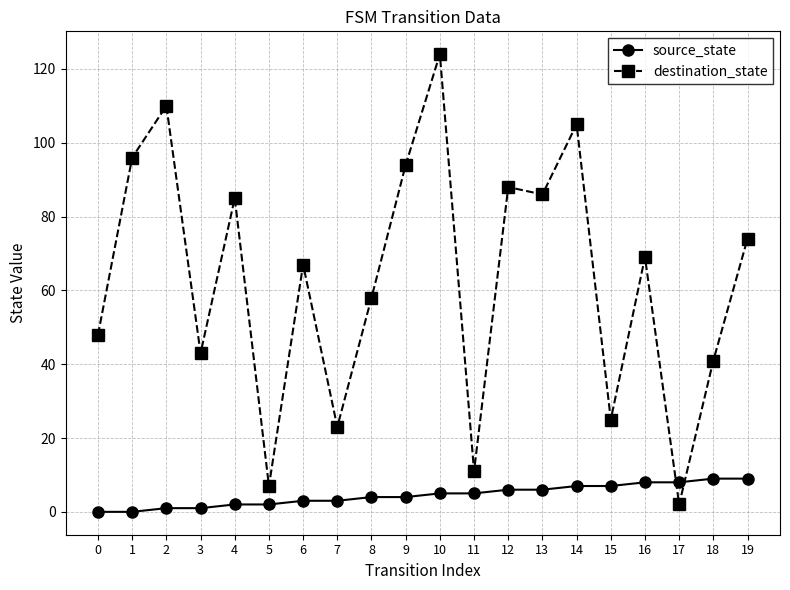

What is the average value of the destination_state series?

63